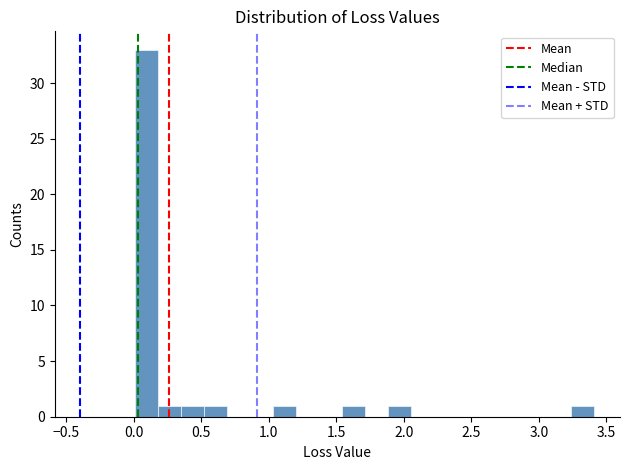

Around what value on the x-axis is the tallest bar? Give the approximate position of its centre, as read against the axis.

0.10